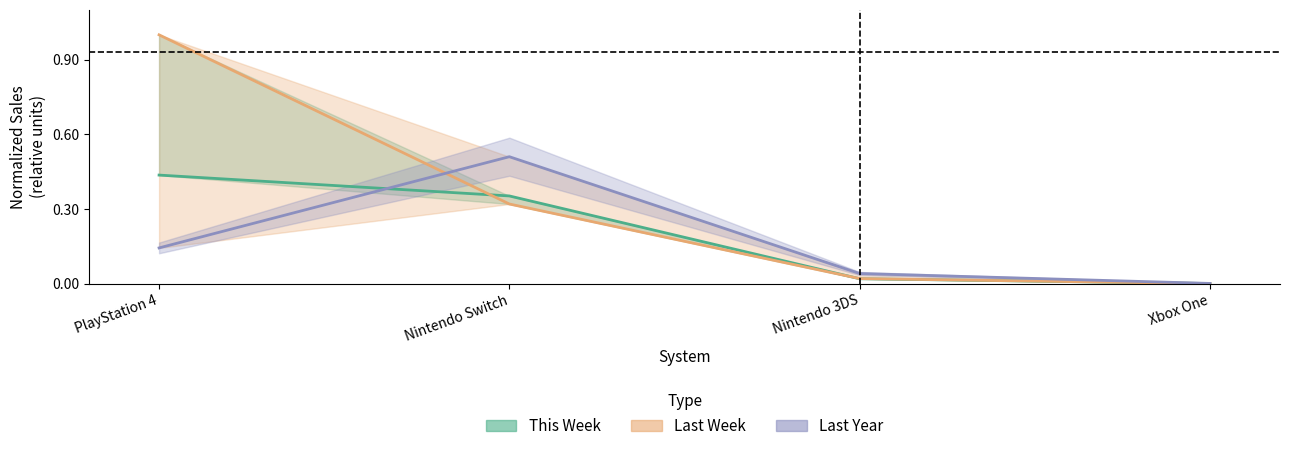

Between PlayStation 4 and Nintendo Switch, which series saw the biggest shift?

Last Week